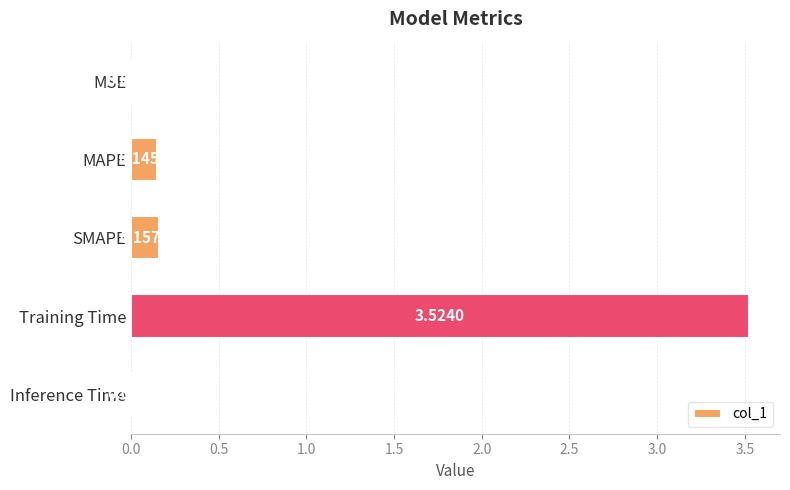

Which category has the highest value across all series?

Training Time